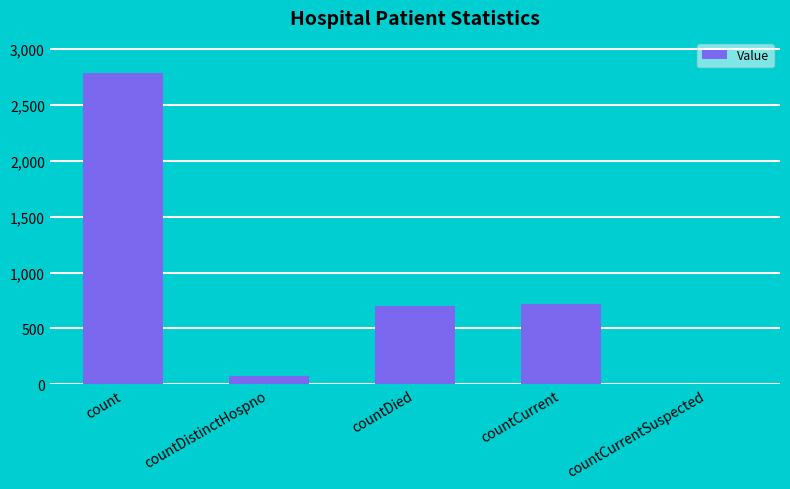

What is the ratio of the value at countDistinctHospno to the value at countCurrent?

0.1